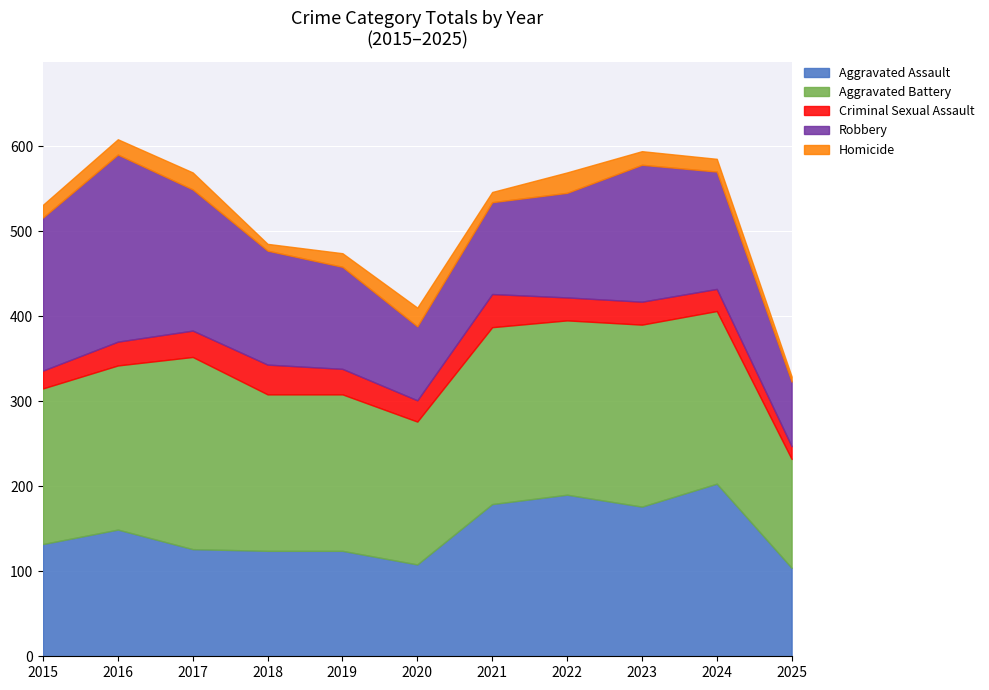

What is the minimum value shown in the chart?

6